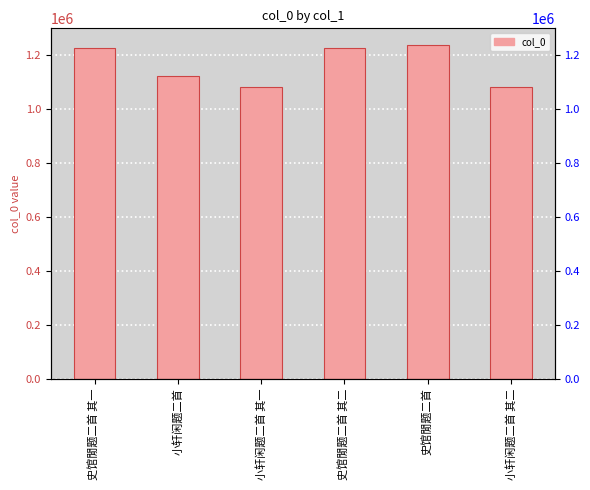

List the labels in order of value, smallest first.

小轩闲题二首 其一, 小轩闲题二首 其二, 小轩闲题二首, 史馆閒题二首 其一, 史馆閒题二首 其二, 史馆閒题二首